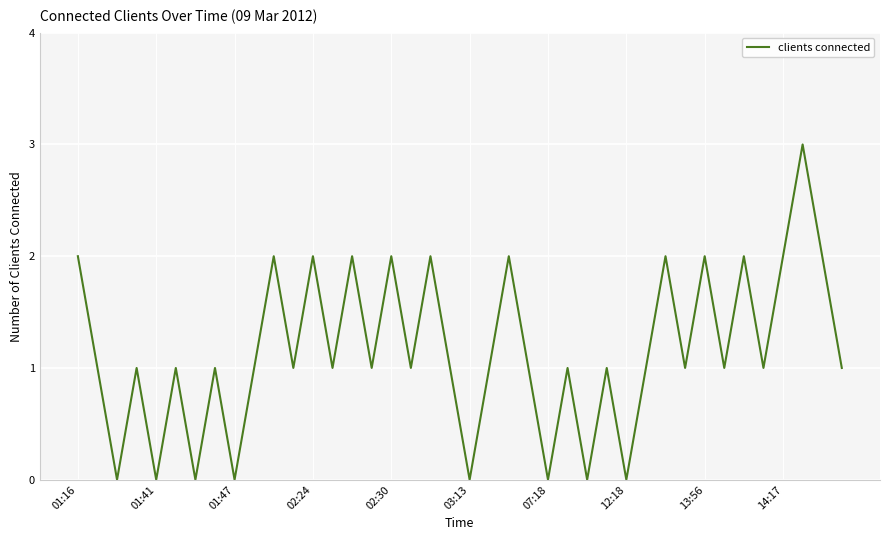

Is this an area chart (filled region under the line)?

No